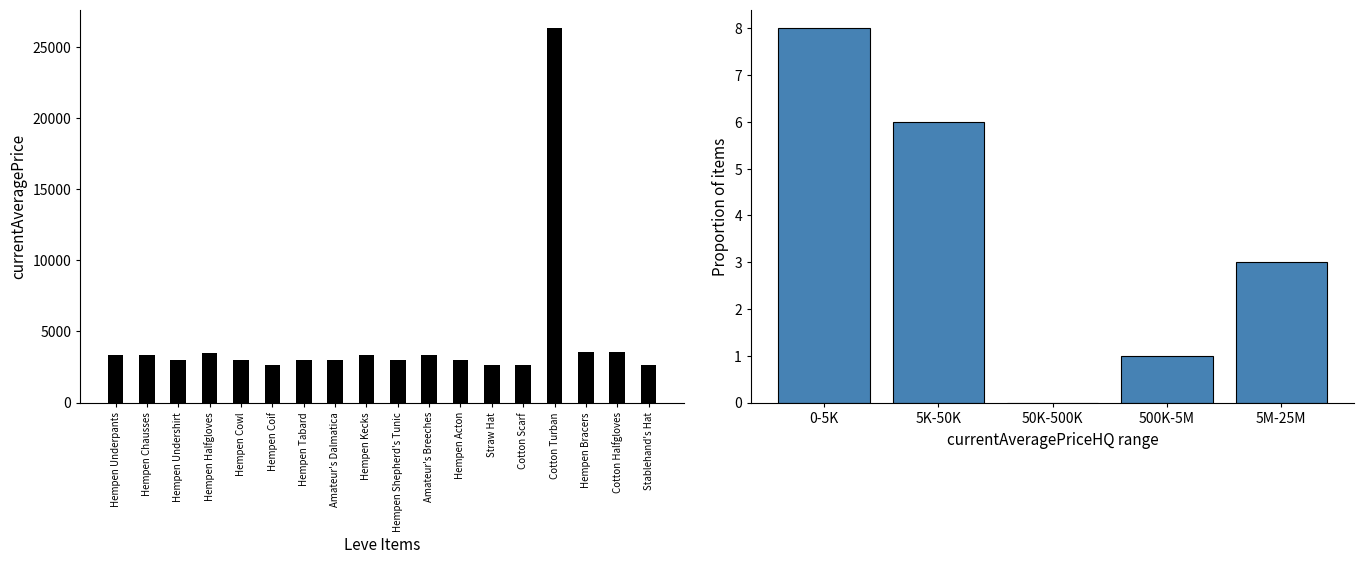

Approximately how many times larger is the value at Stablehand's Hat compared to Hempen Acton?

0.9